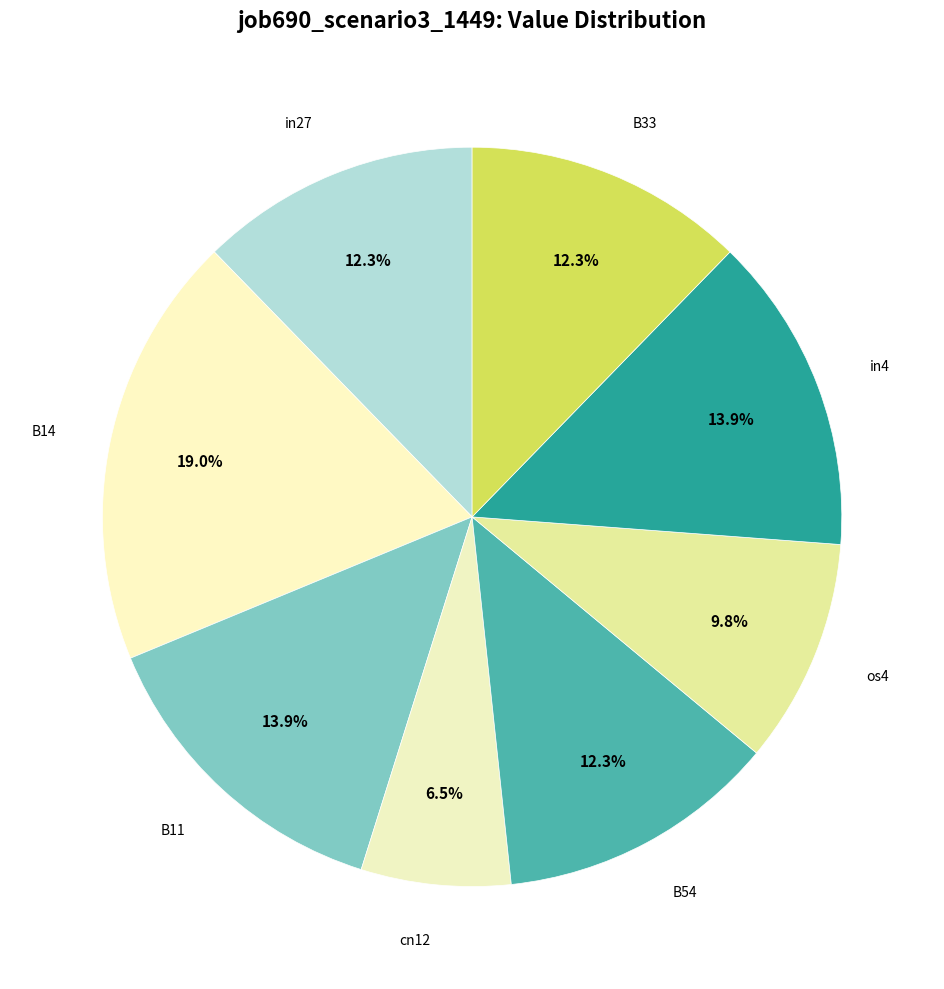

The in27 slice represents 27% of the pie. True or false?

False